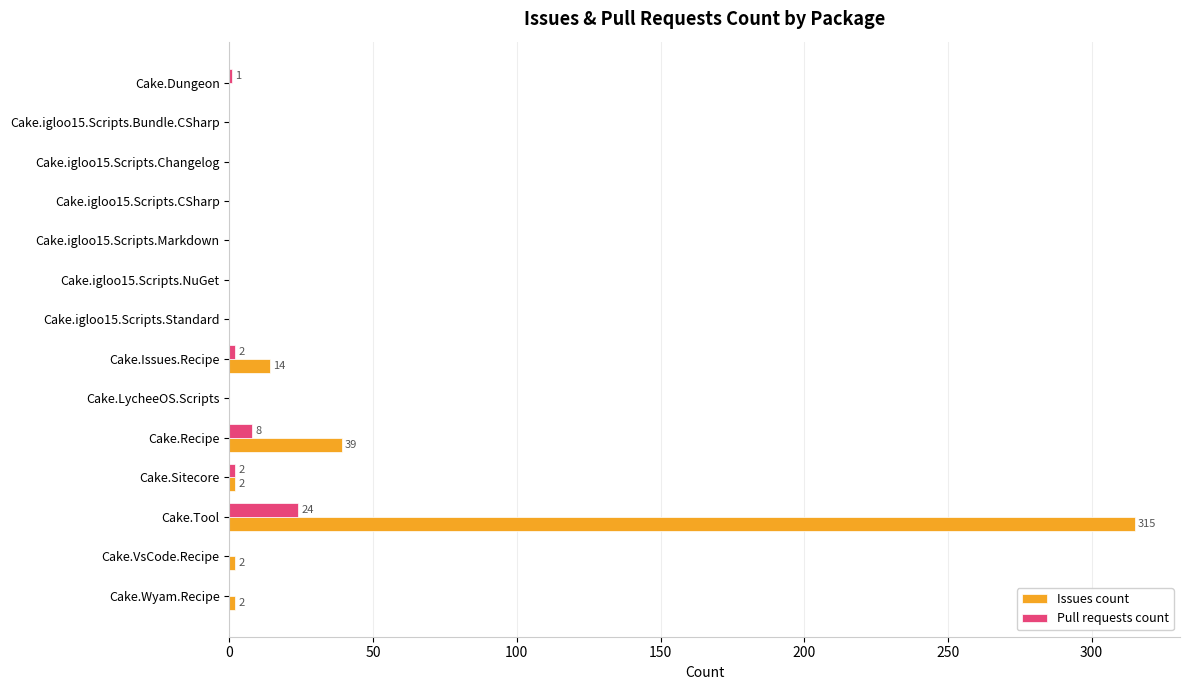

Which category has the highest value in the Issues count series?

Cake.Tool